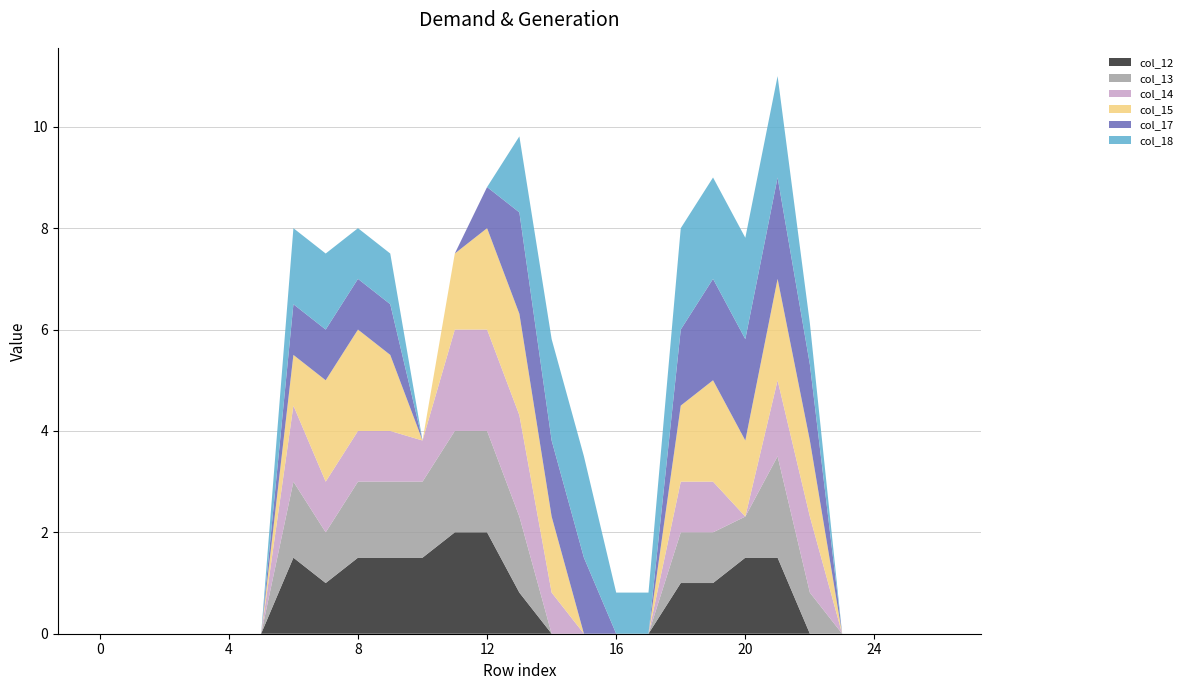

Reading left to right, what are all the values shown in this chart?

col_12: 0.0	0.0	0.0	0.0	0.0	0.0	1.5	1.0	1.5	1.5	1.5	2.0	2.0	0.8	0.0	0.0	0.0	0.0	1.0	1.0	1.5	1.5	0.0	0.0	0.0	0.0	0.0
col_13: 0.0	0.0	0.0	0.0	0.0	0.0	1.5	1.0	1.5	1.5	1.5	2.0	2.0	1.5	0.0	0.0	0.0	0.0	1.0	1.0	0.8	2.0	0.8	0.0	0.0	0.0	0.0
col_14: 0.0	0.0	0.0	0.0	0.0	0.0	1.5	1.0	1.0	1.0	0.8	2.0	2.0	2.0	0.8	0.0	0.0	0.0	1.0	1.0	0.0	1.5	1.5	0.0	0.0	0.0	0.0
col_15: 0.0	0.0	0.0	0.0	0.0	0.0	1.0	2.0	2.0	1.5	0.0	1.5	2.0	2.0	1.5	0.0	0.0	0.0	1.5	2.0	1.5	2.0	1.5	0.0	0.0	0.0	0.0
col_17: 0.0	0.0	0.0	0.0	0.0	0.0	1.0	1.0	1.0	1.0	0.0	0.0	0.8	2.0	1.5	1.5	0.0	0.0	1.5	2.0	2.0	2.0	1.5	0.0	0.0	0.0	0.0
col_18: 0.0	0.0	0.0	0.0	0.0	0.0	1.5	1.5	1.0	1.0	0.0	0.0	0.0	1.5	2.0	2.0	0.8	0.8	2.0	2.0	2.0	2.0	0.8	0.0	0.0	0.0	0.0